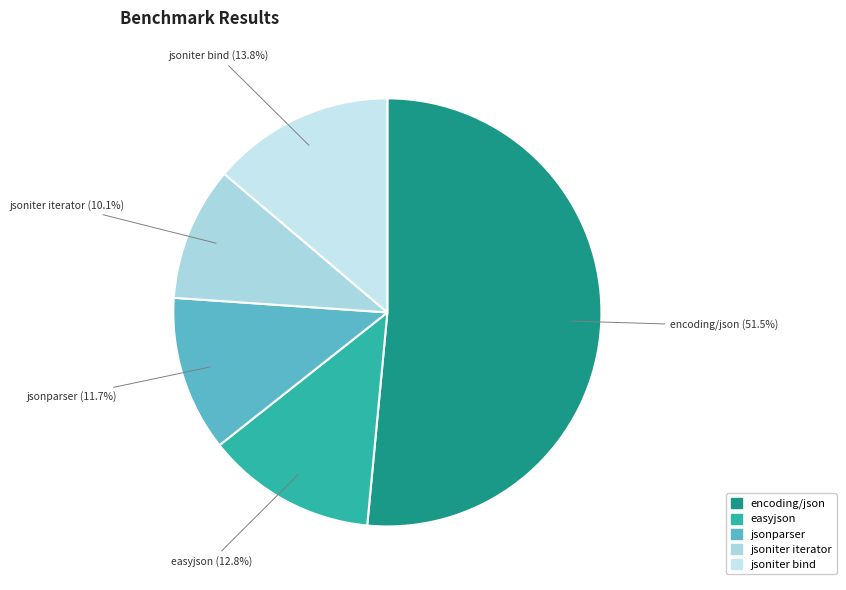

What is the smallest slice in the pie chart?

jsoniter iterator